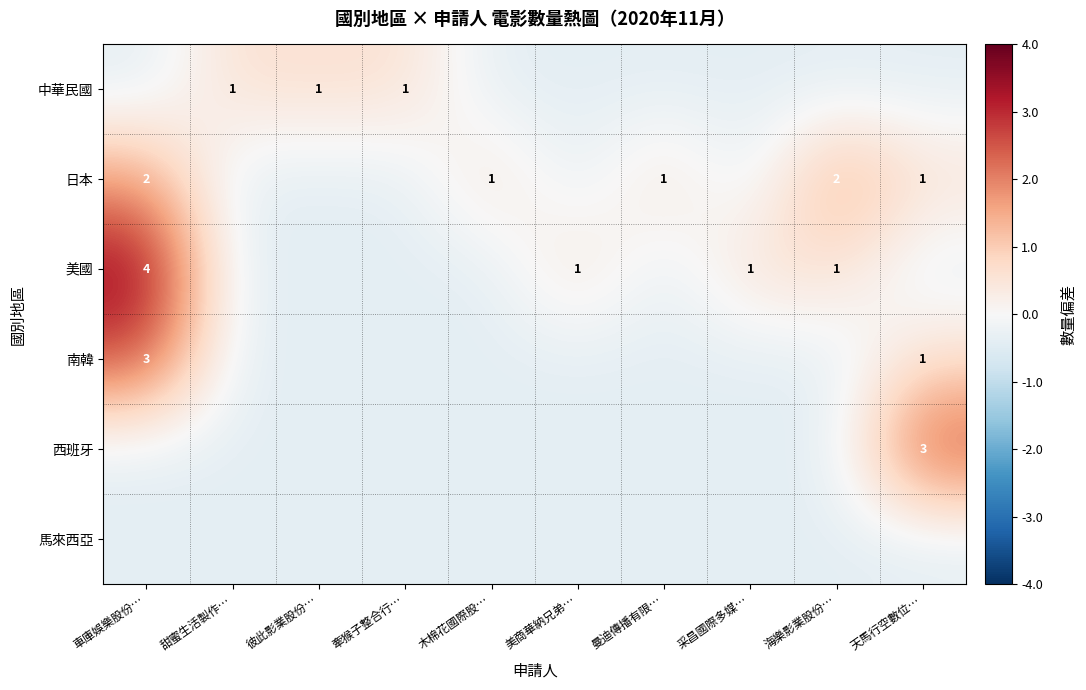

At which category does the chart reach its minimum across all series?

車庫娛樂股份…